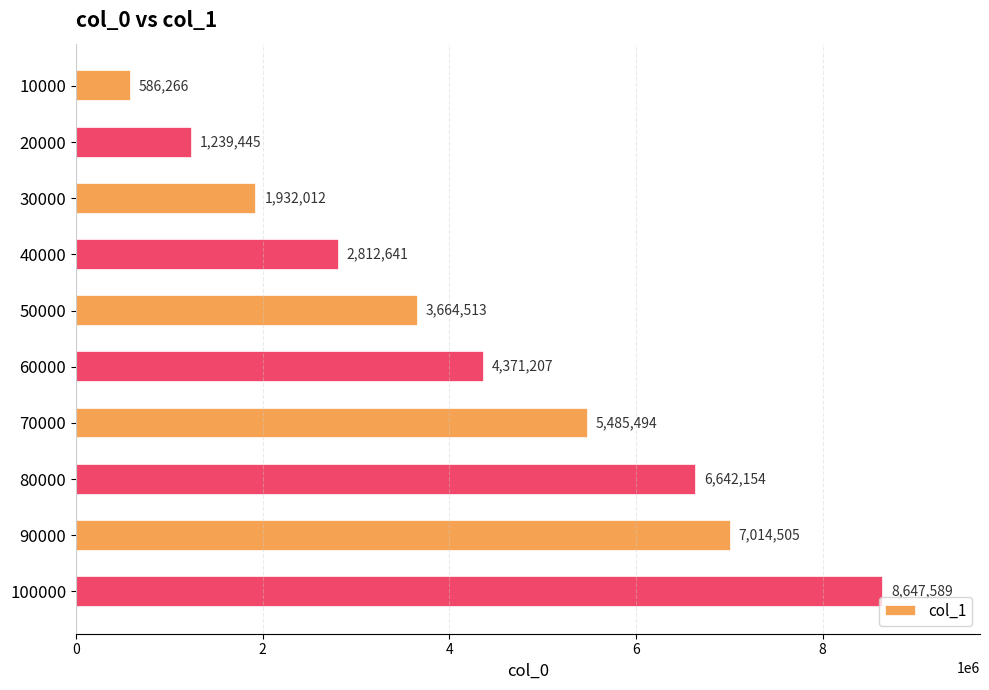

How many bars are there in total?

10